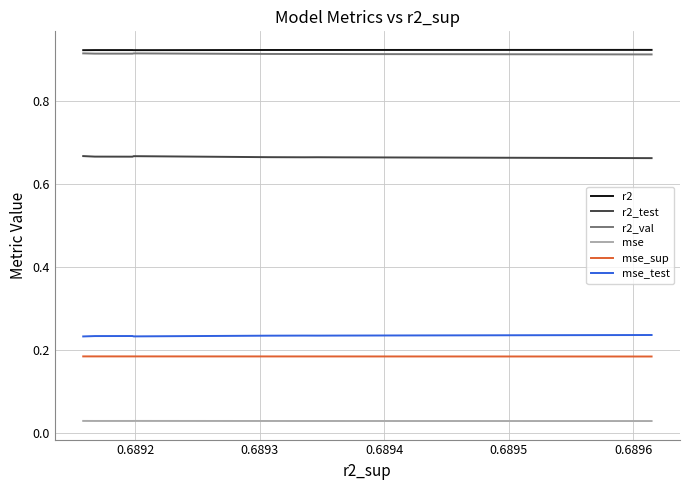

True or false: r2_test and r2_val cross at least once.

False